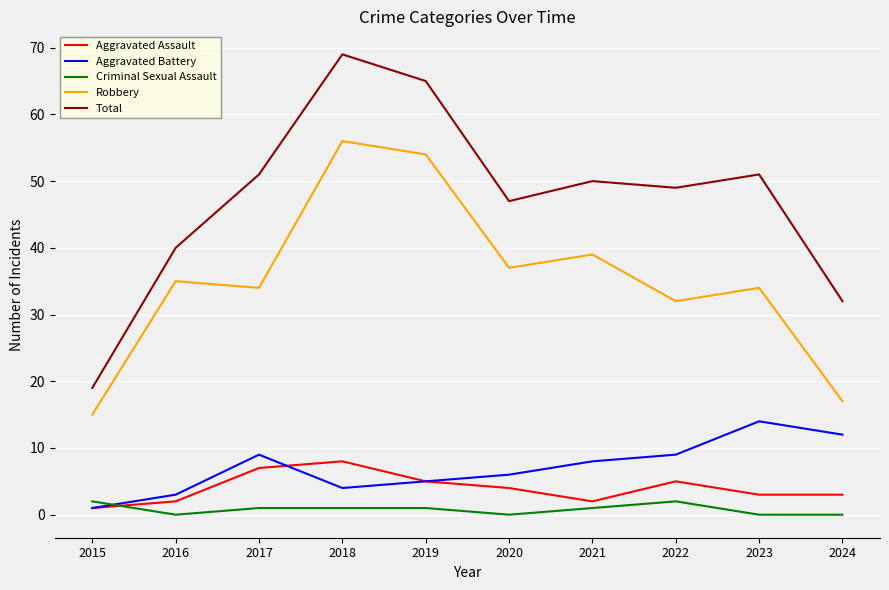

Does the chart display data point markers on the line(s)?

No